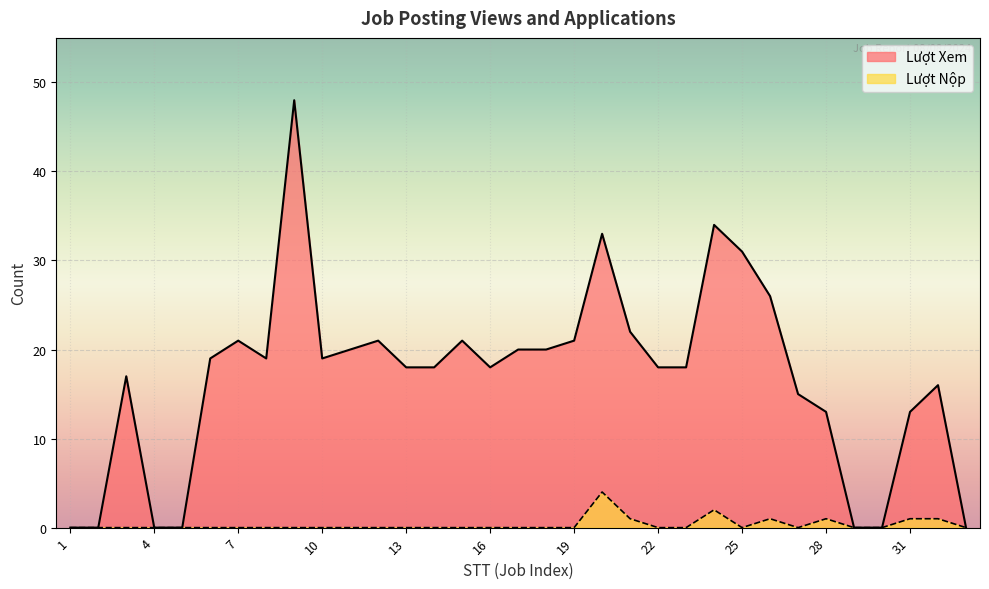

Is the value of Lượt Xem at 8 greater than the value of Lượt Nộp at 4?

Yes